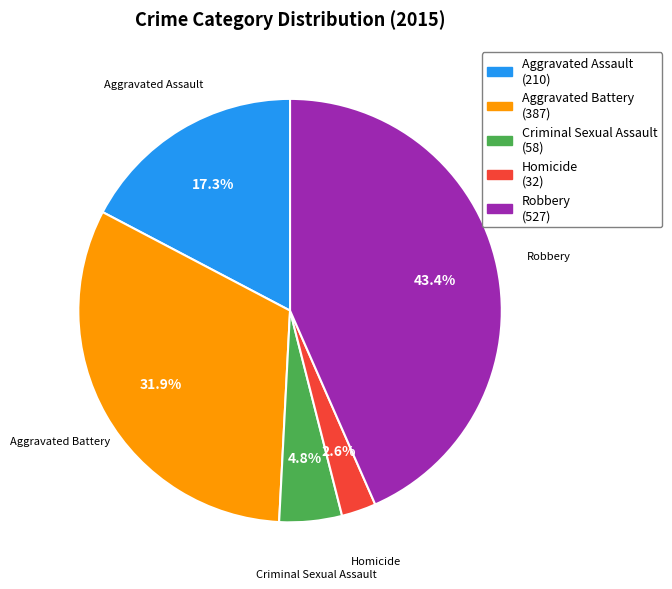

Is Robbery the majority of the pie?

No